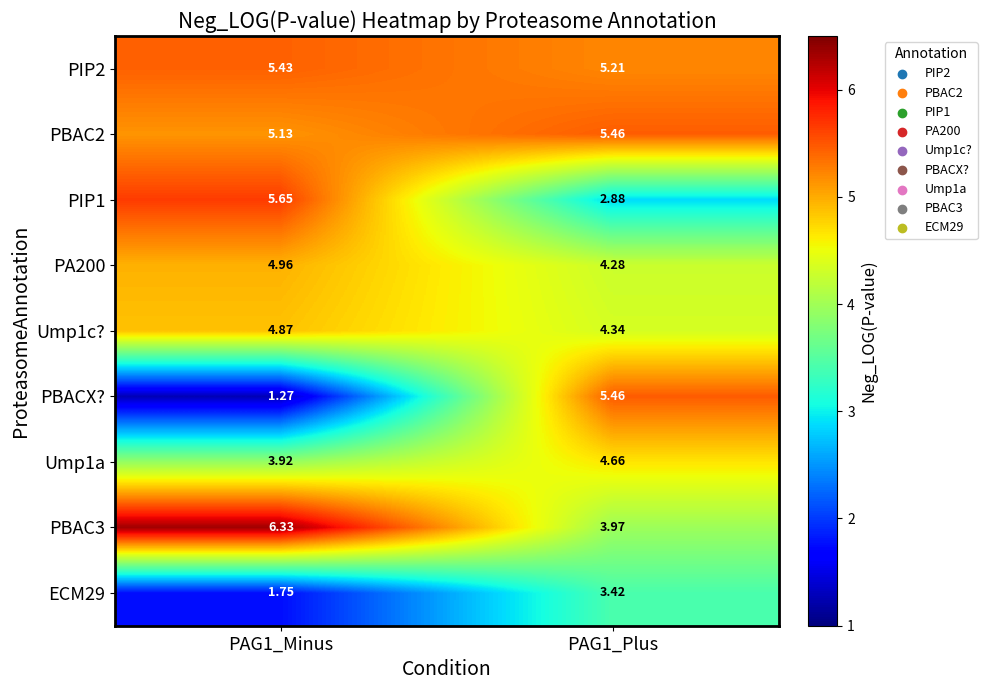

Is the value of Ump1a at PAG1_Plus greater than the value of PBAC3 at PAG1_Minus?

No